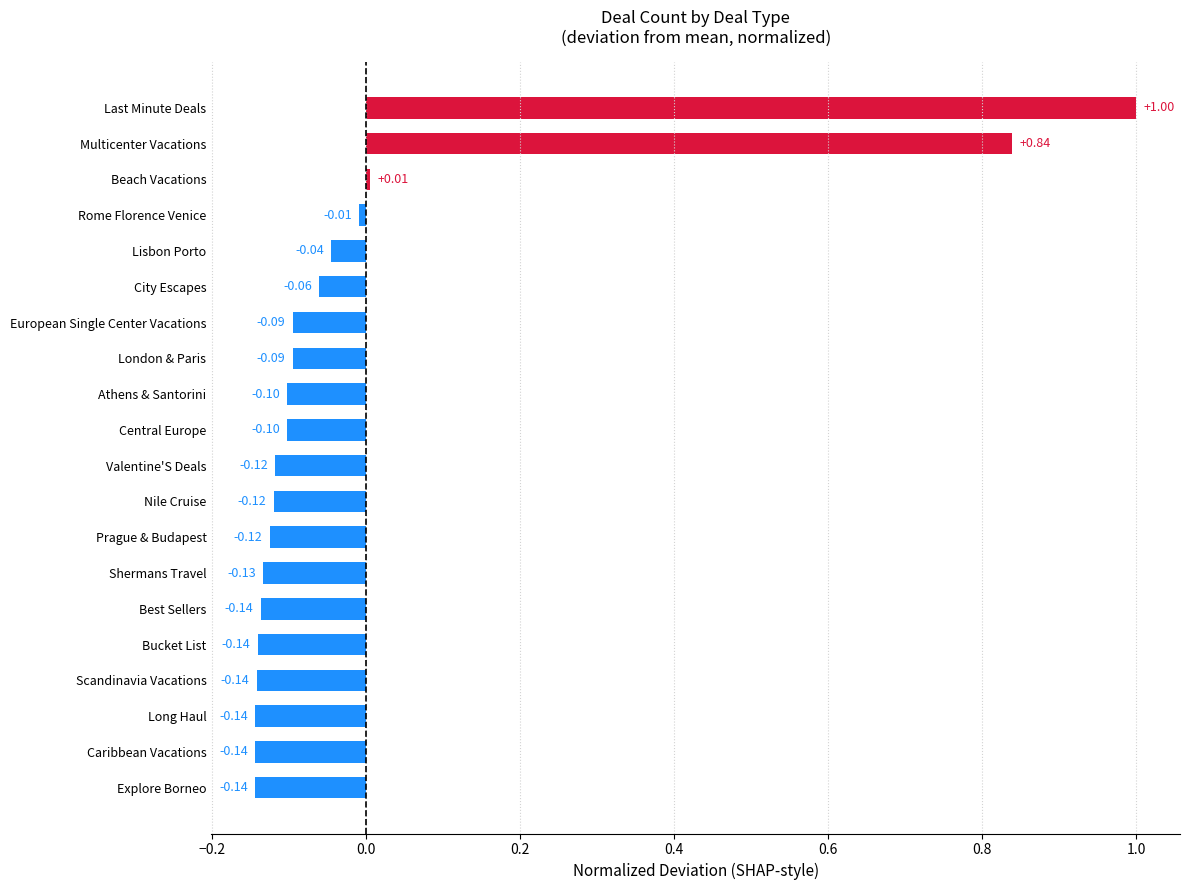

How many data points does each series have?

20